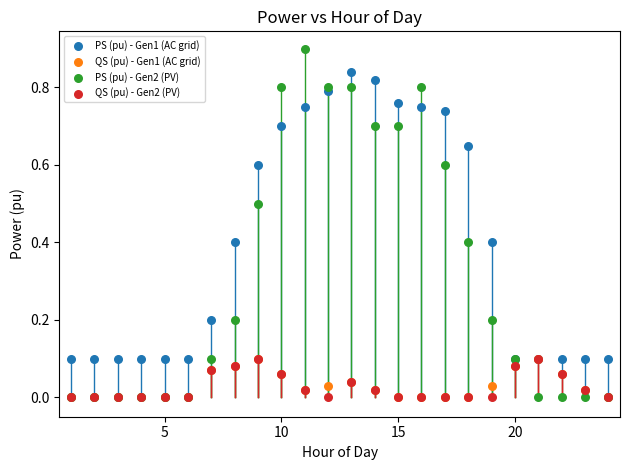

Which series reaches the maximum Y coordinate?

PS (pu) - Gen2 (PV)